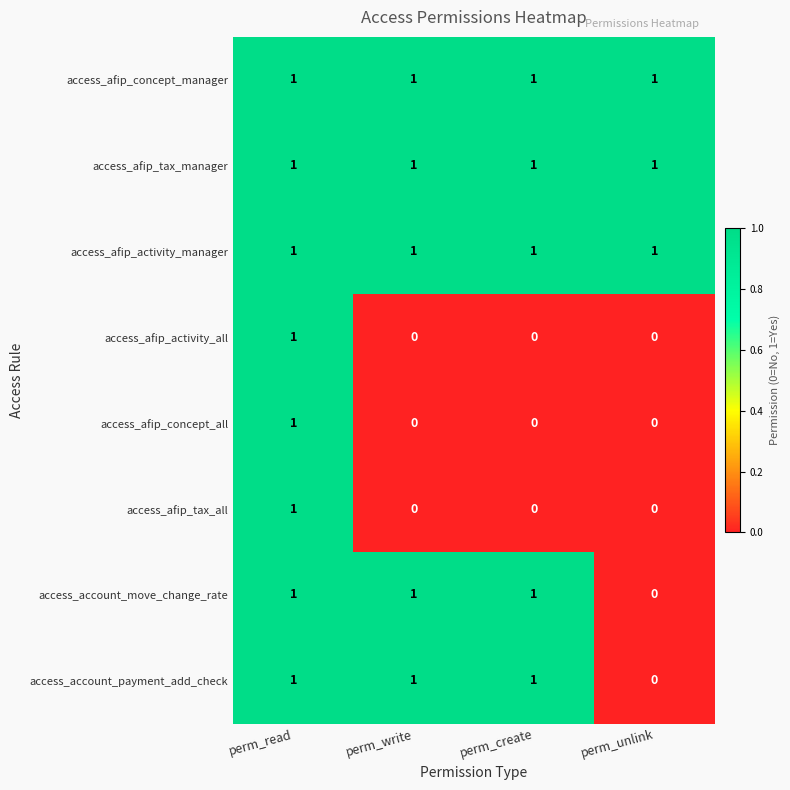

What is the sum of all access_account_payment_add_check values?

3